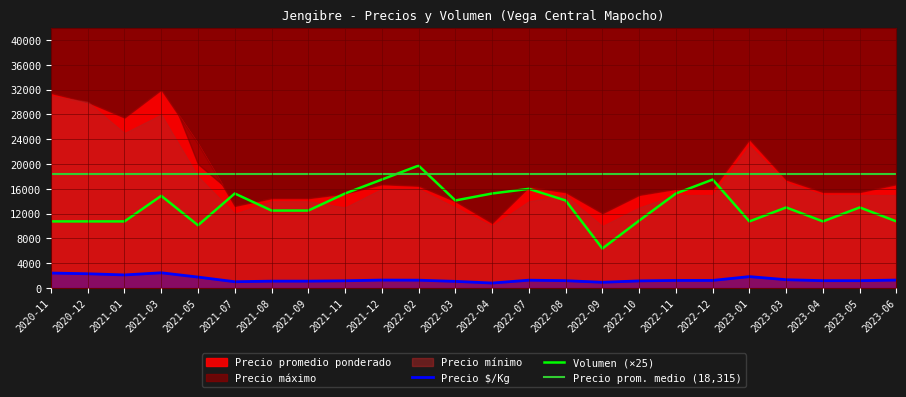

True or false: Volumen has a value of 595 at 2021-03.

True